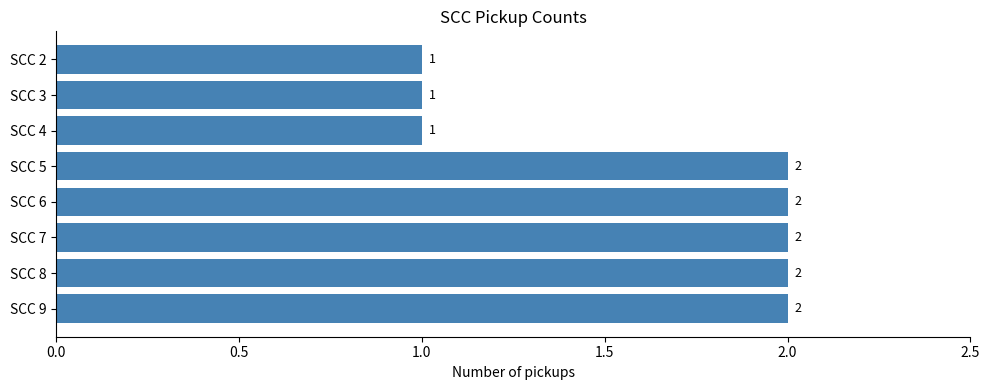

Reading top to bottom, what are all the values shown in this chart?

1	1	1	2	2	2	2	2